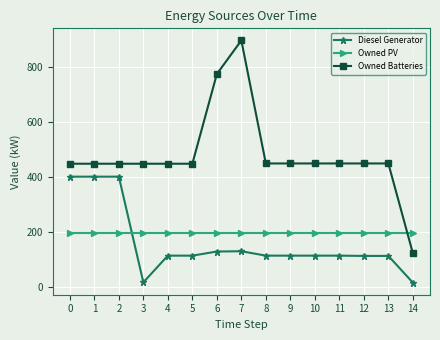

How many lines are shown in the chart?

3